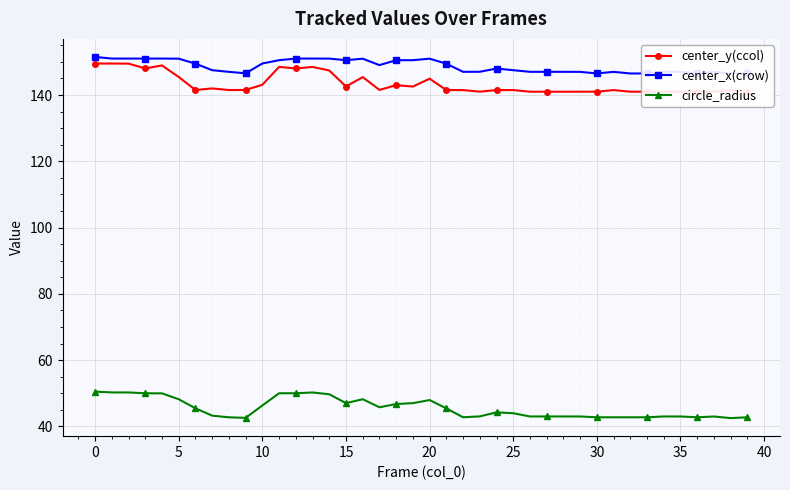

What is the minimum value for center_x(crow)?

146.5